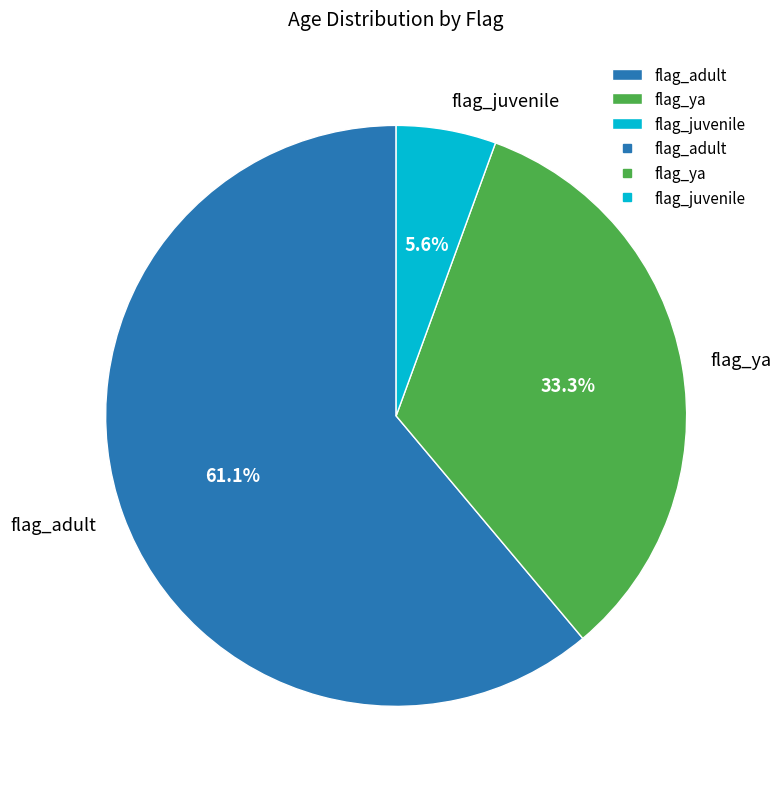

What percentage is NOT represented by flag_adult?

38.9%